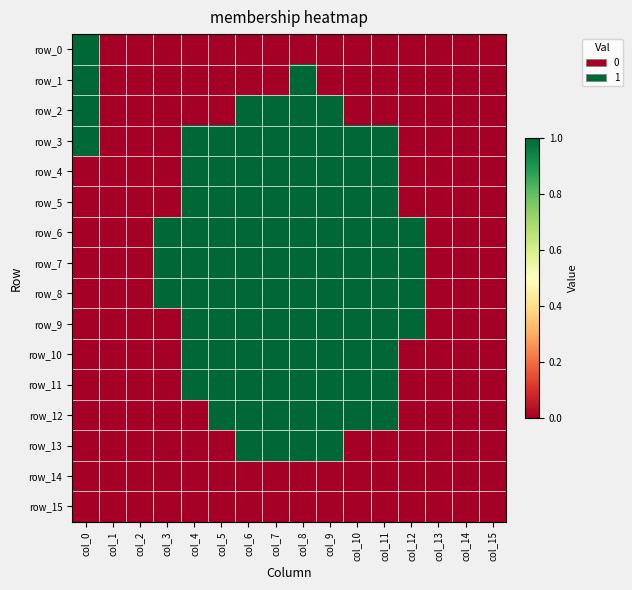

Rank the series at col_15 from highest to lowest value.

row_0, row_1, row_2, row_3, row_4, row_5, row_6, row_7, row_8, row_9, row_10, row_11, row_12, row_13, row_14, row_15